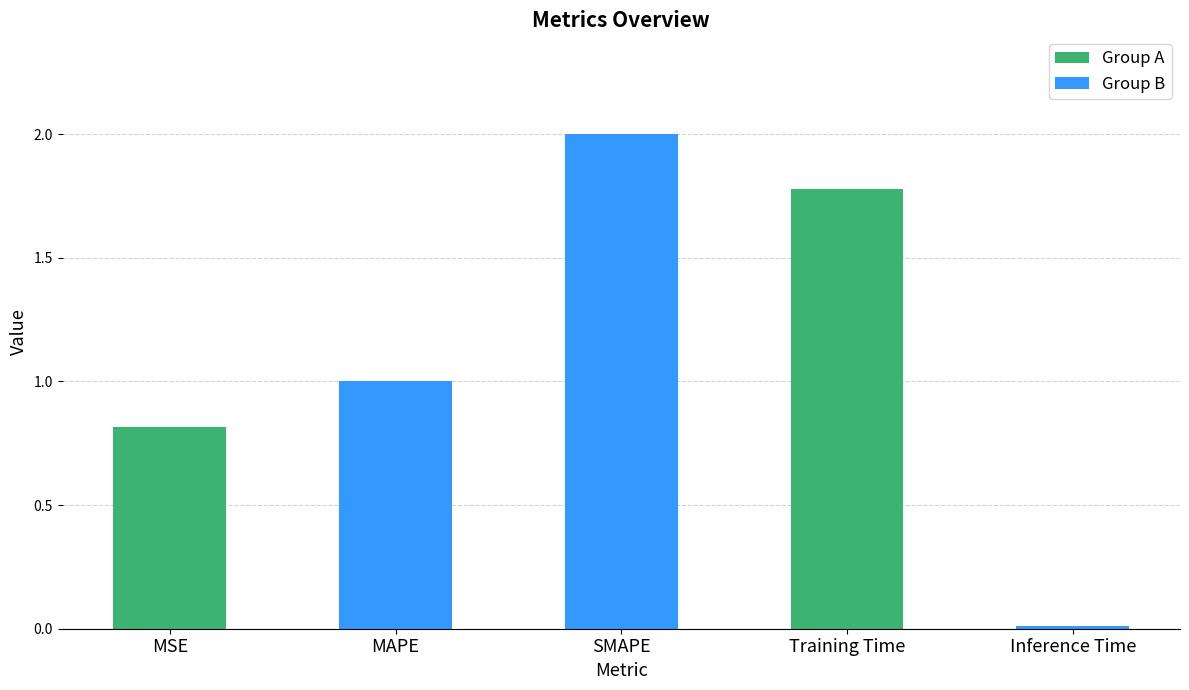

What is the average value?

1.1